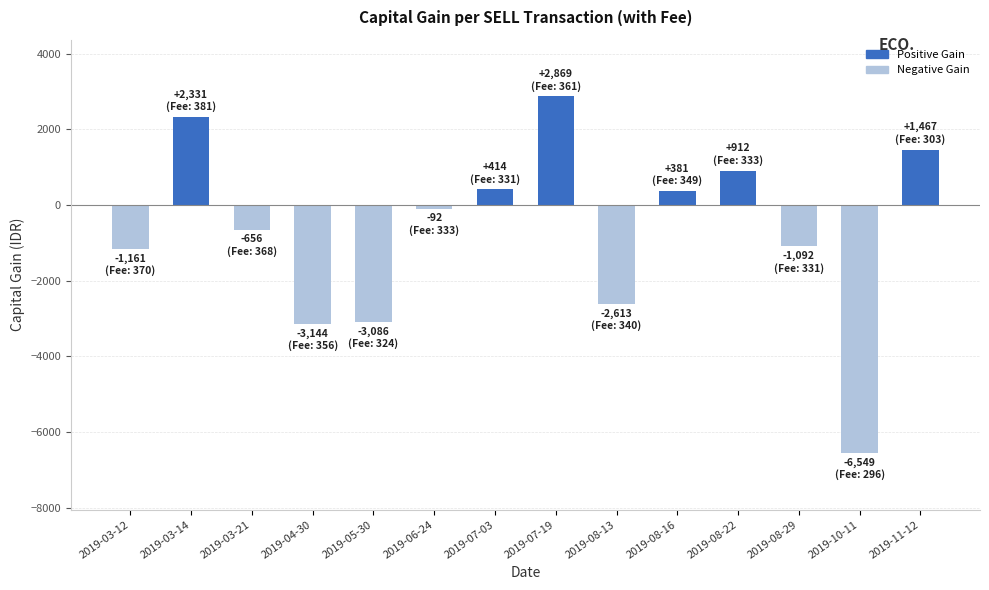

Approximately how many times larger is the value at 2019-11-12 compared to 2019-08-22?

1.6